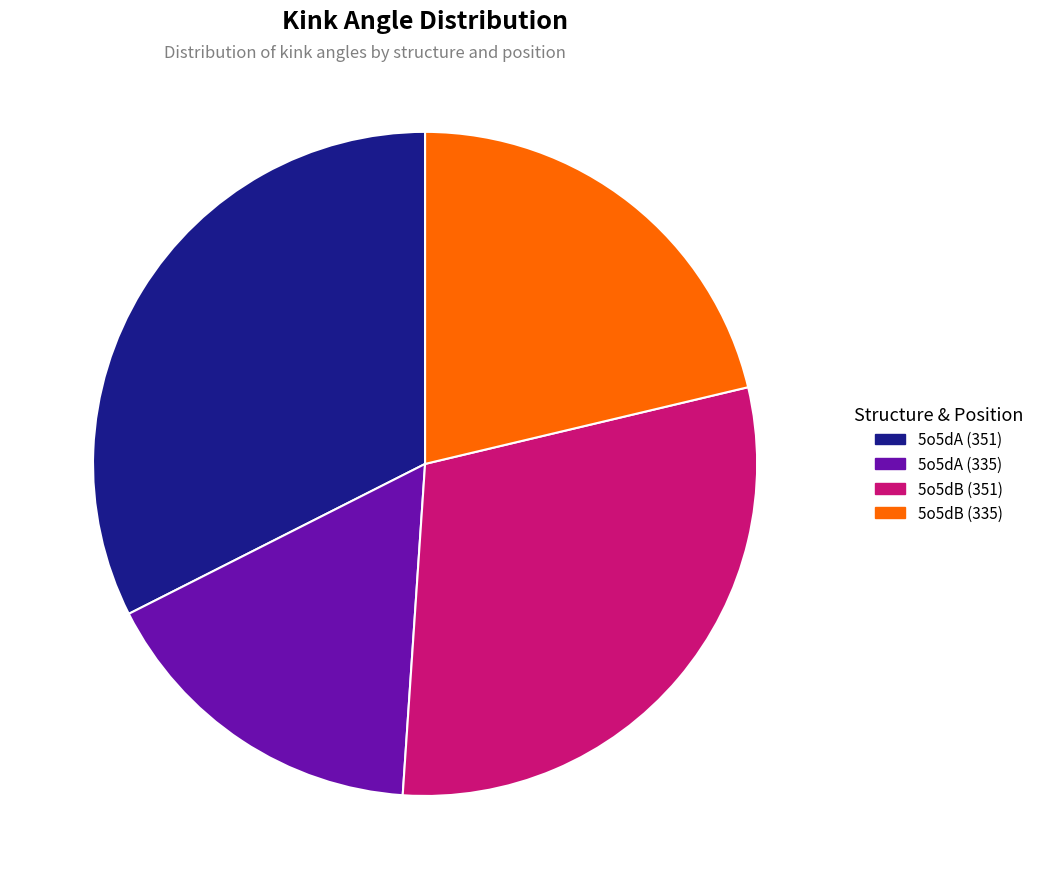

Does 5o5dA (335) account for over 50% of the chart?

No